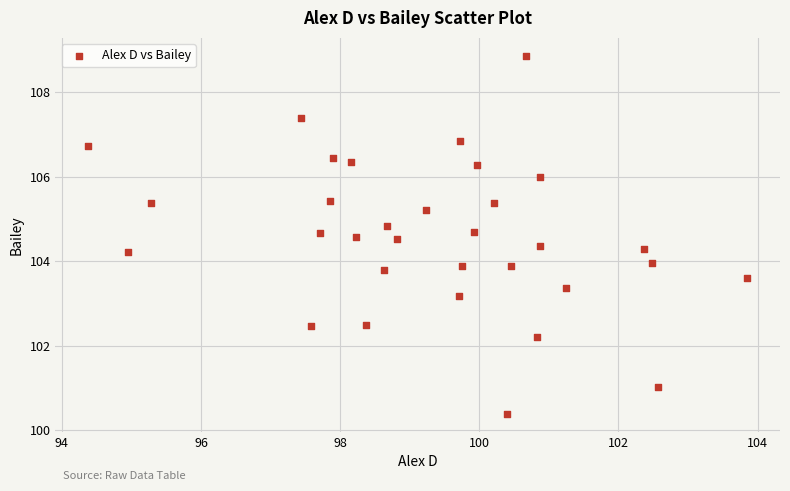

What is the range of Y values (max minus min)?

8.5